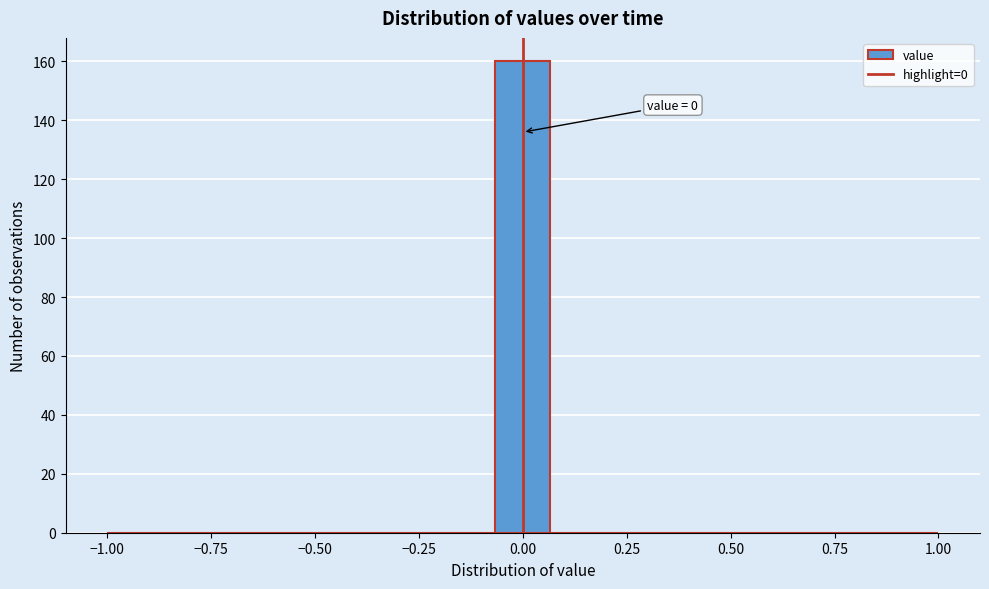

Around what value on the x-axis is the tallest bar? Give the approximate position of its centre, as read against the axis.

0.00